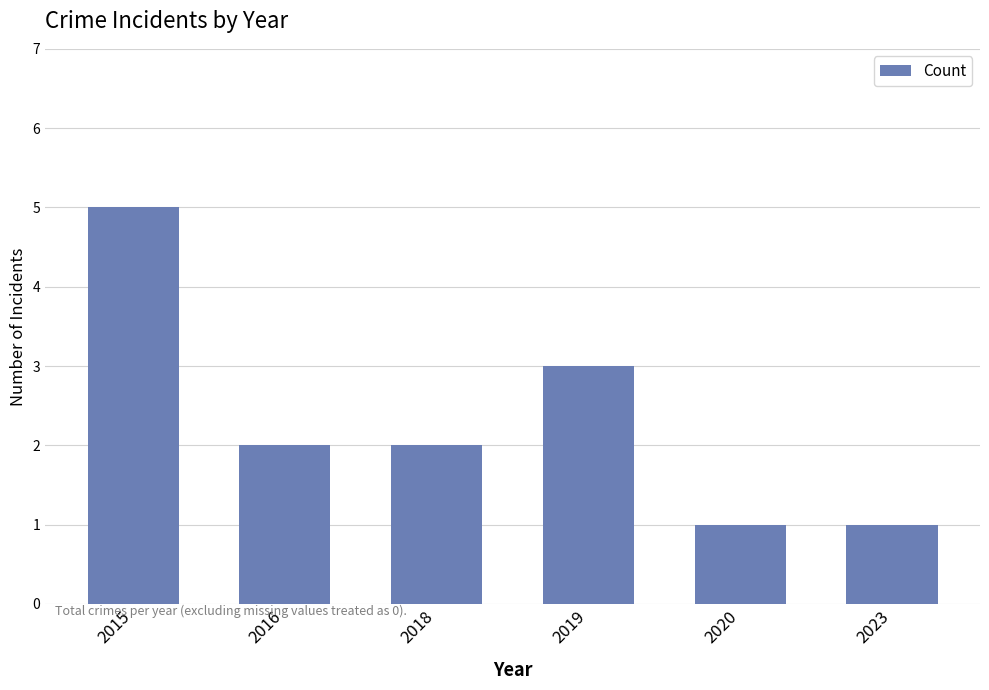

What is the value of the 2nd bar from the left?

2